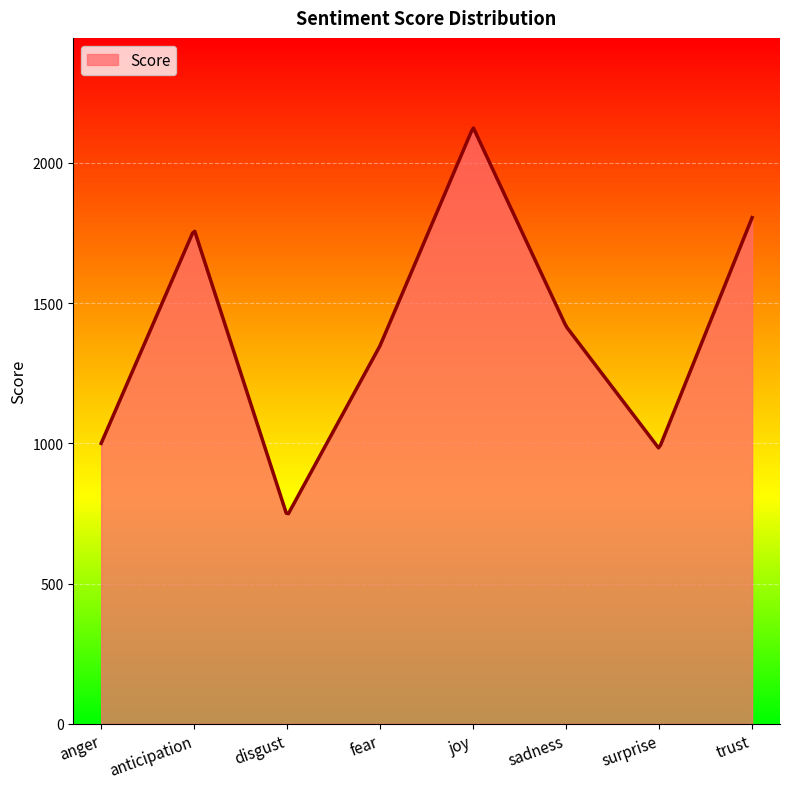

What is the maximum value shown in the chart?

2124.6